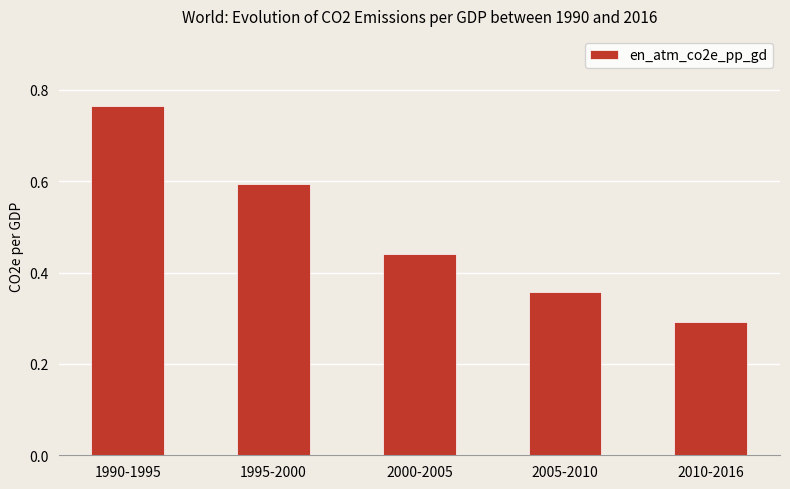

List the labels in order of value, smallest first.

2010-2016, 2005-2010, 2000-2005, 1995-2000, 1990-1995